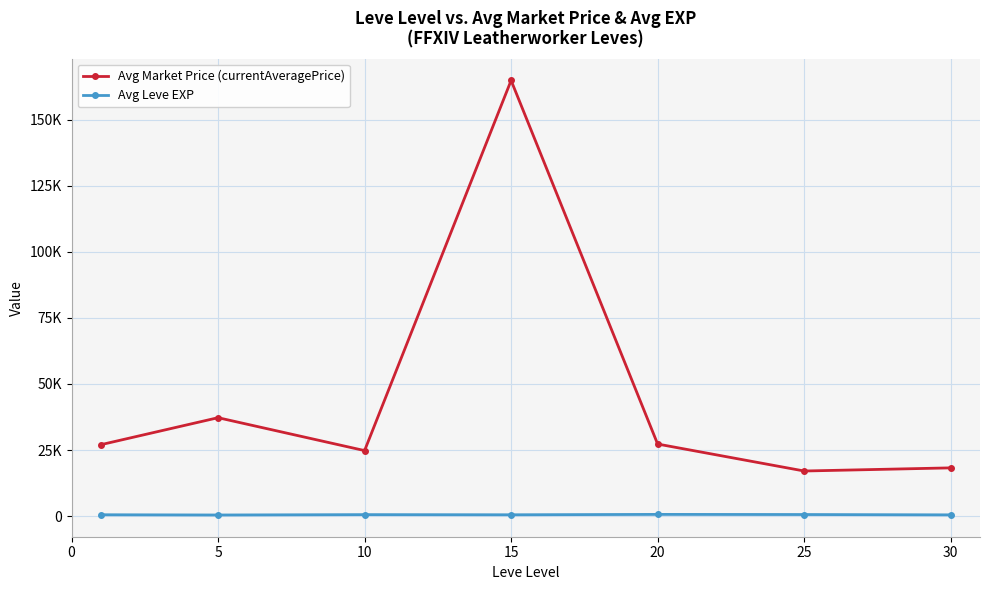

Does the chart display data point markers on the line(s)?

Yes